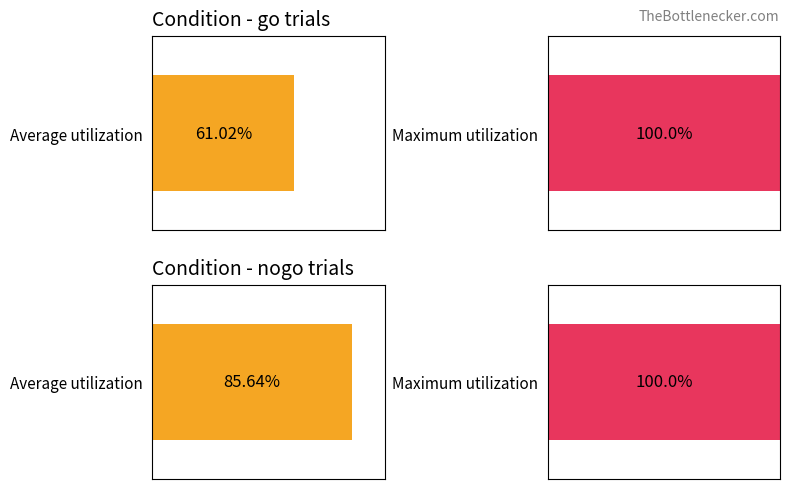

How many data points in Average utilization are above 83?

1